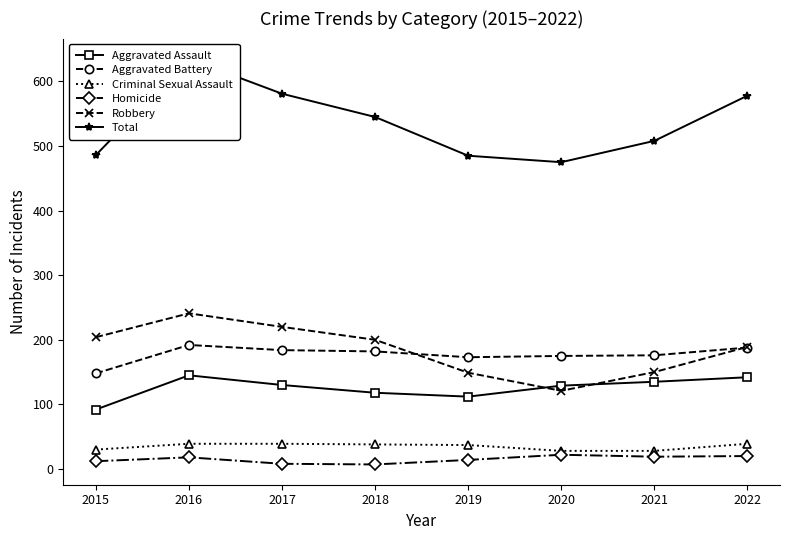

In Aggravated Battery, how many points are higher than both neighbors (excluding endpoints)?

1